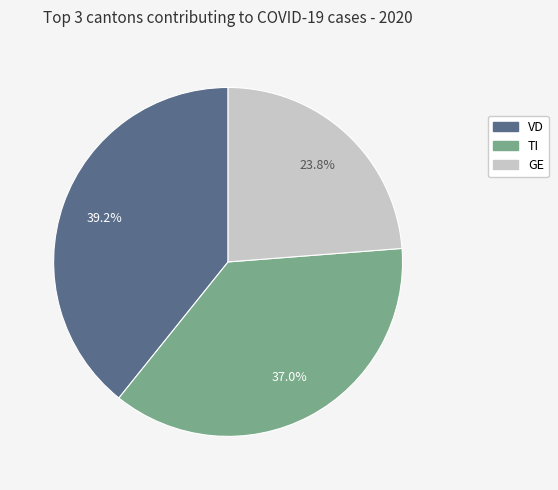

Does any single category account for the majority?

No